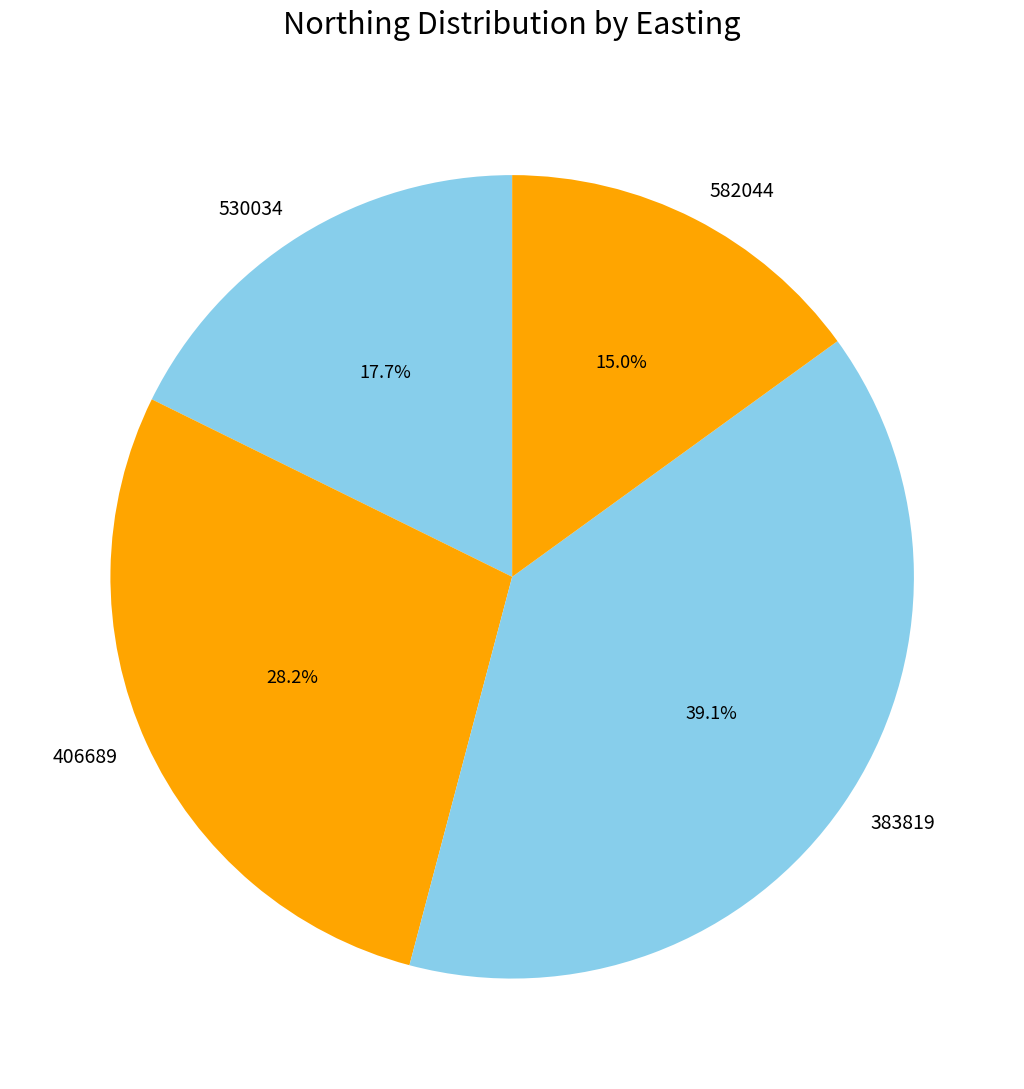

Does 582044 account for over 50% of the chart?

No